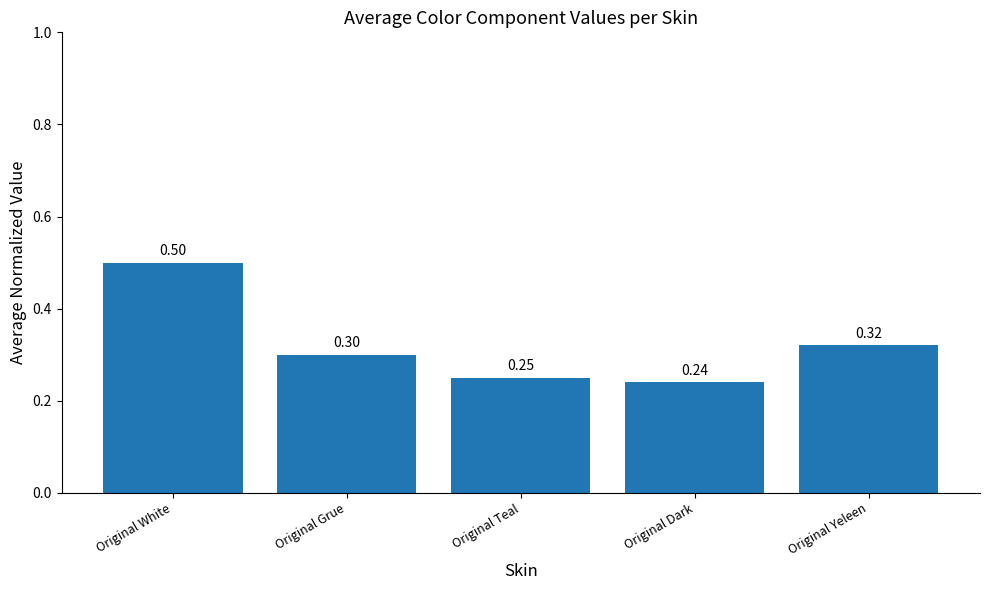

Which label corresponds to the largest value in the chart?

Original White